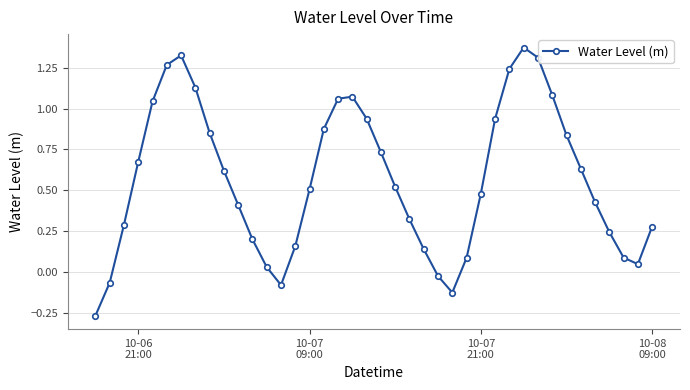

How many points are lower than both their immediate neighbors (excluding endpoints)?

3